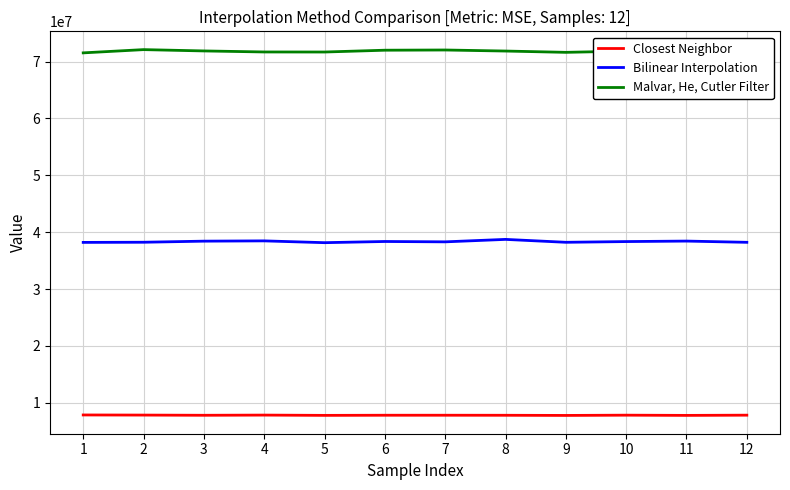

List the series in order of their overall mean, lowest first.

Closest Neighbor, Bilinear Interpolation, Malvar, He, Cutler Filter